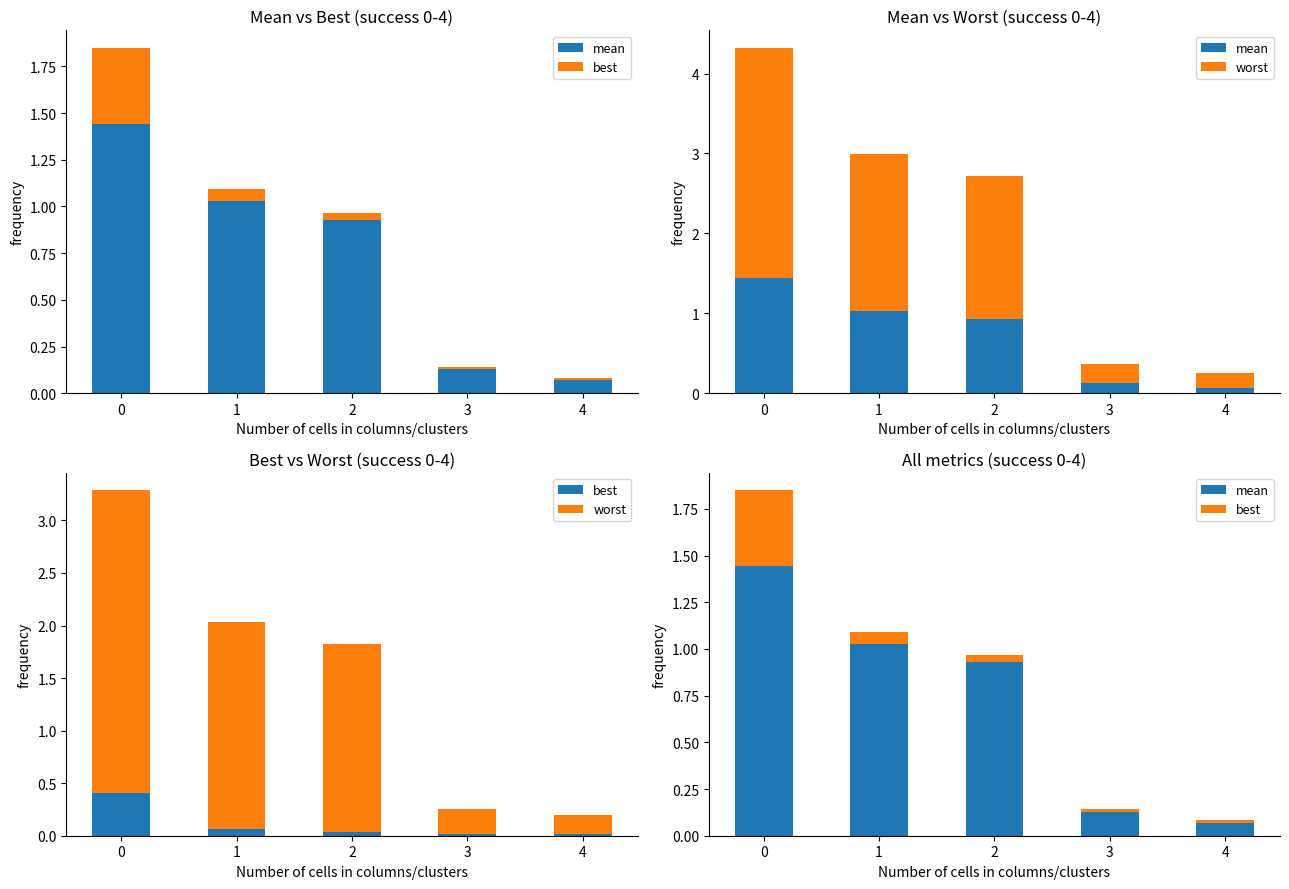

How many categories are shown in the chart?

5